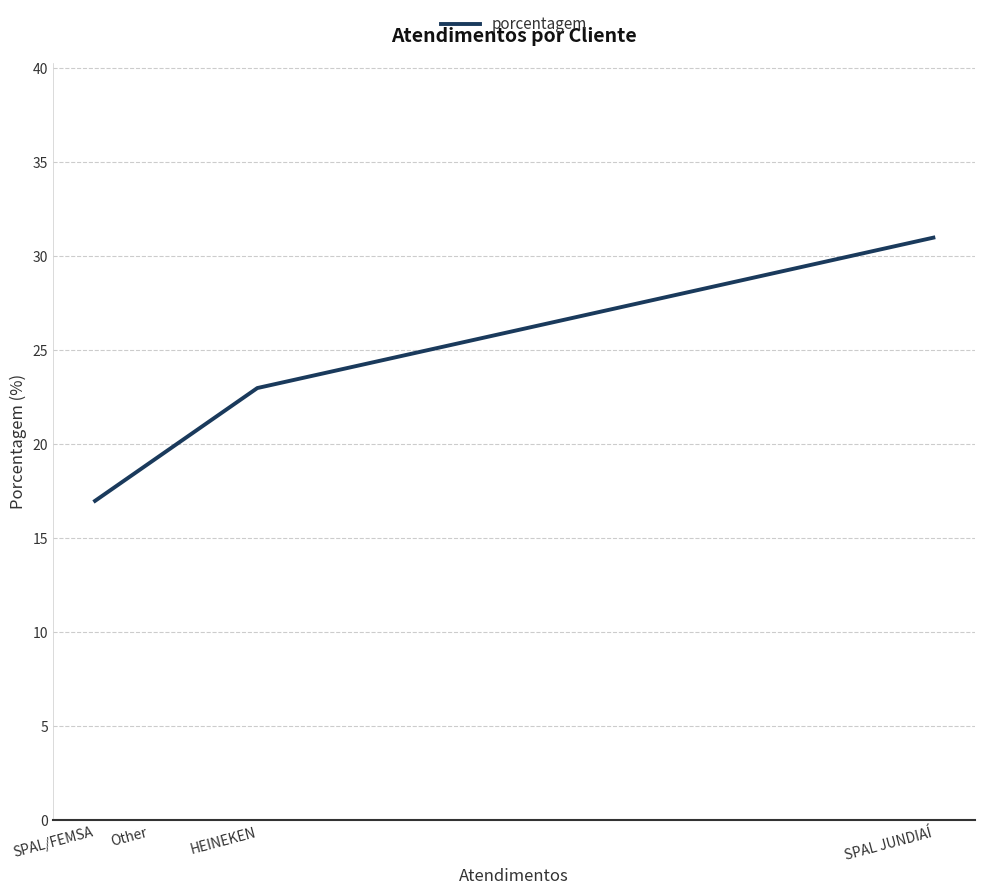

Reading left to right, list all the values displayed in this chart.

SPAL JUNDIAÍ=31	HEINEKEN=23	Other=19	SPAL/FEMSA=17